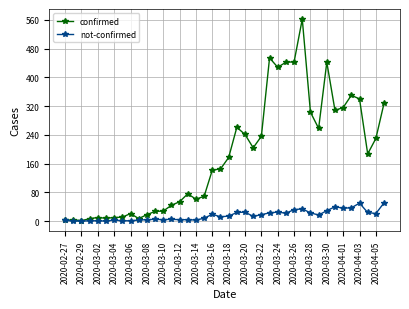

True or false: not-confirmed has more than 2 points higher than both neighbors.

True